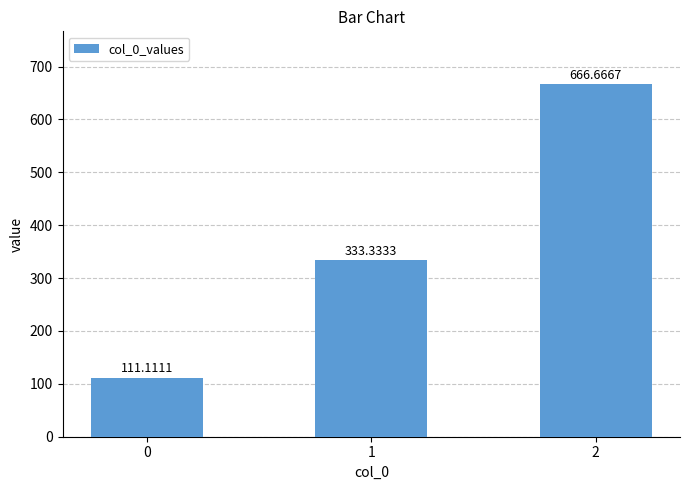

Approximately how many times larger is the value at 1 compared to 2?

0.5